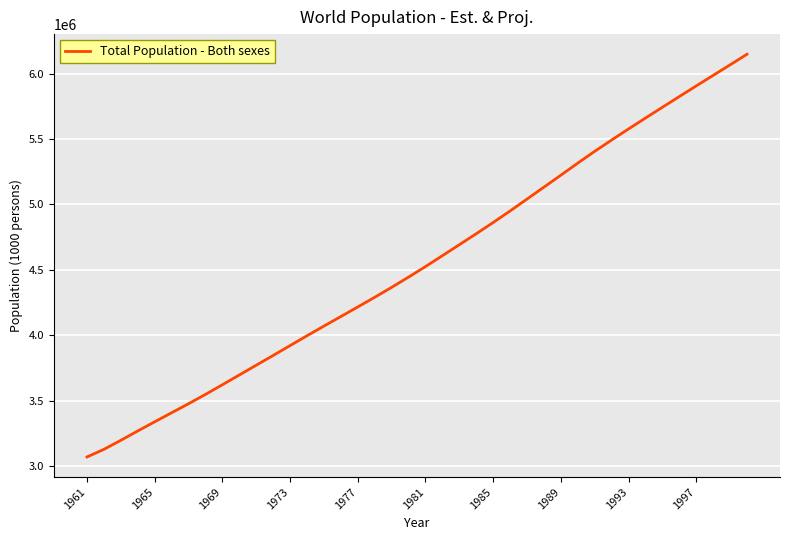

True or false: the data has more than 1 interior local peaks.

False